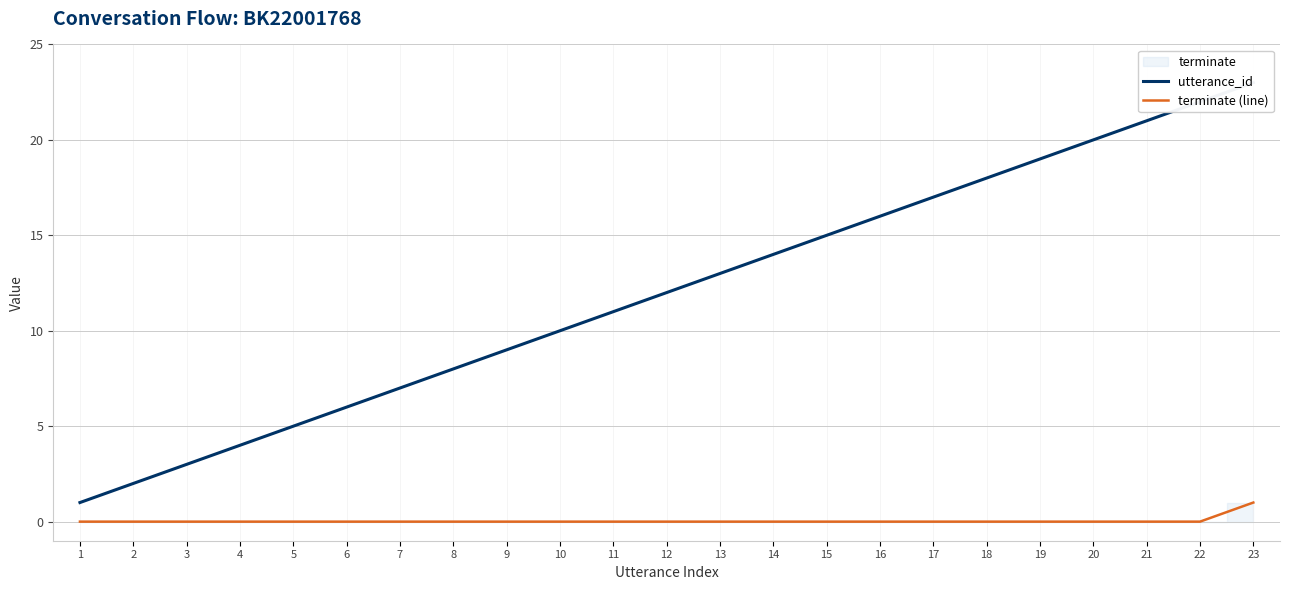

True or false: terminate (line) and utterance_id intersect in this chart.

False